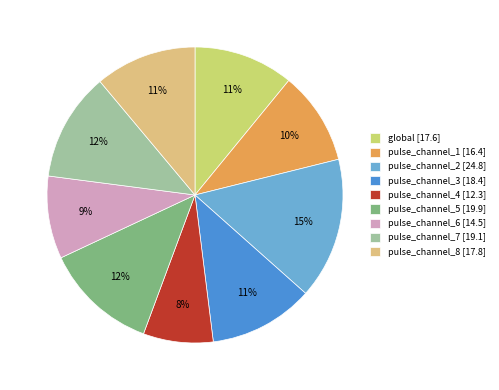

To the nearest percent, what is the average slice percentage?

11%